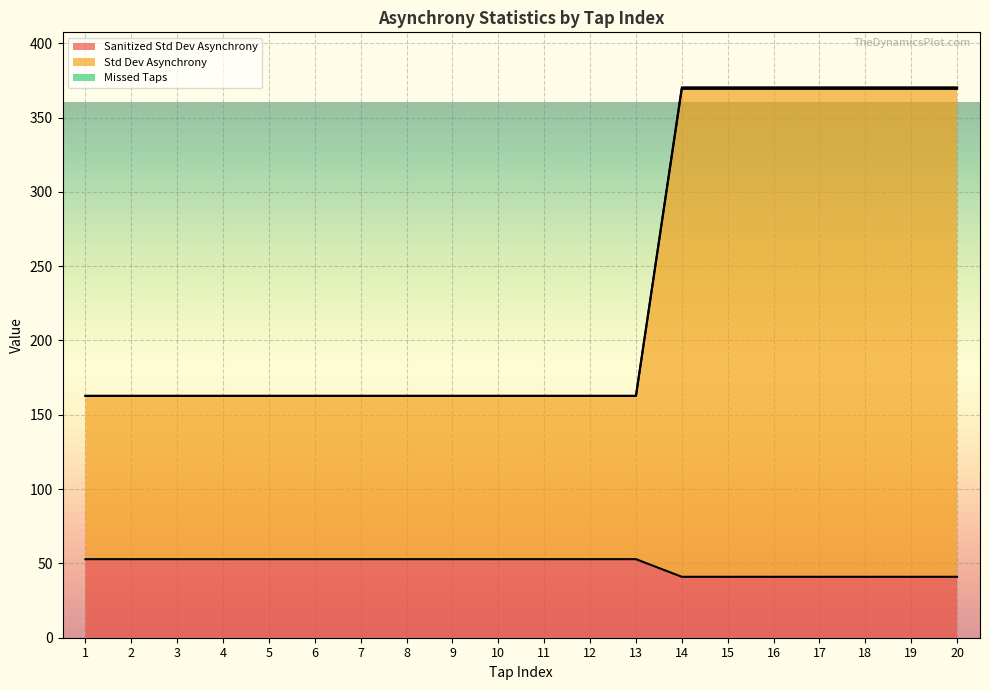

Count the number of data series in this chart.

3